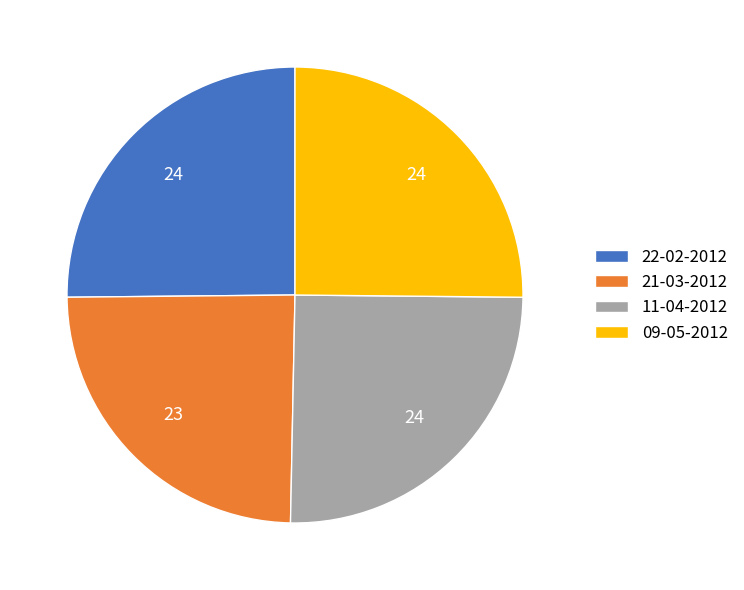

Which slice is the smallest?

21-03-2012